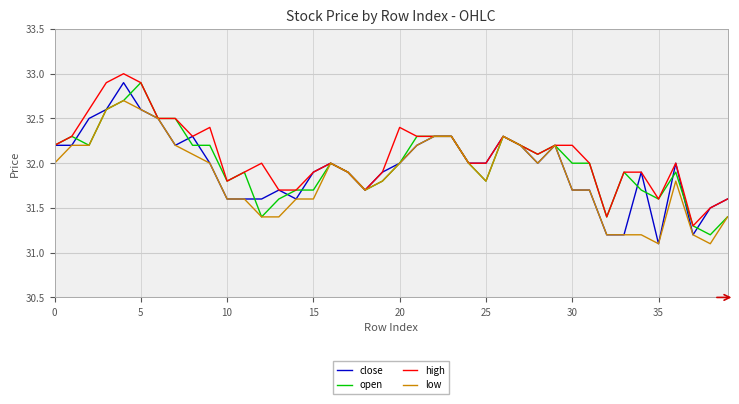

Which series has the widest spread of values?

close